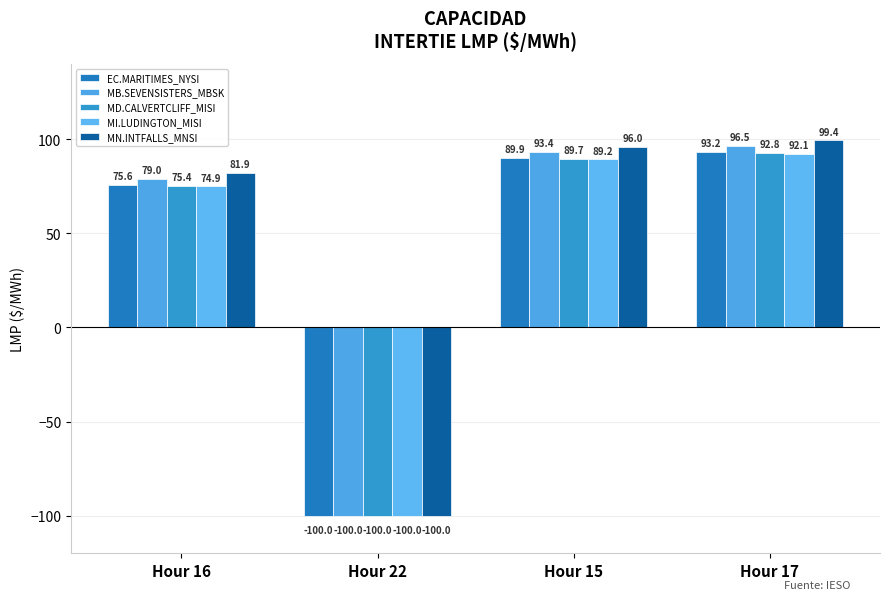

Rank the categories by EC.MARITIMES_NYSI value from lowest to highest.

Hour 22, Hour 16, Hour 15, Hour 17